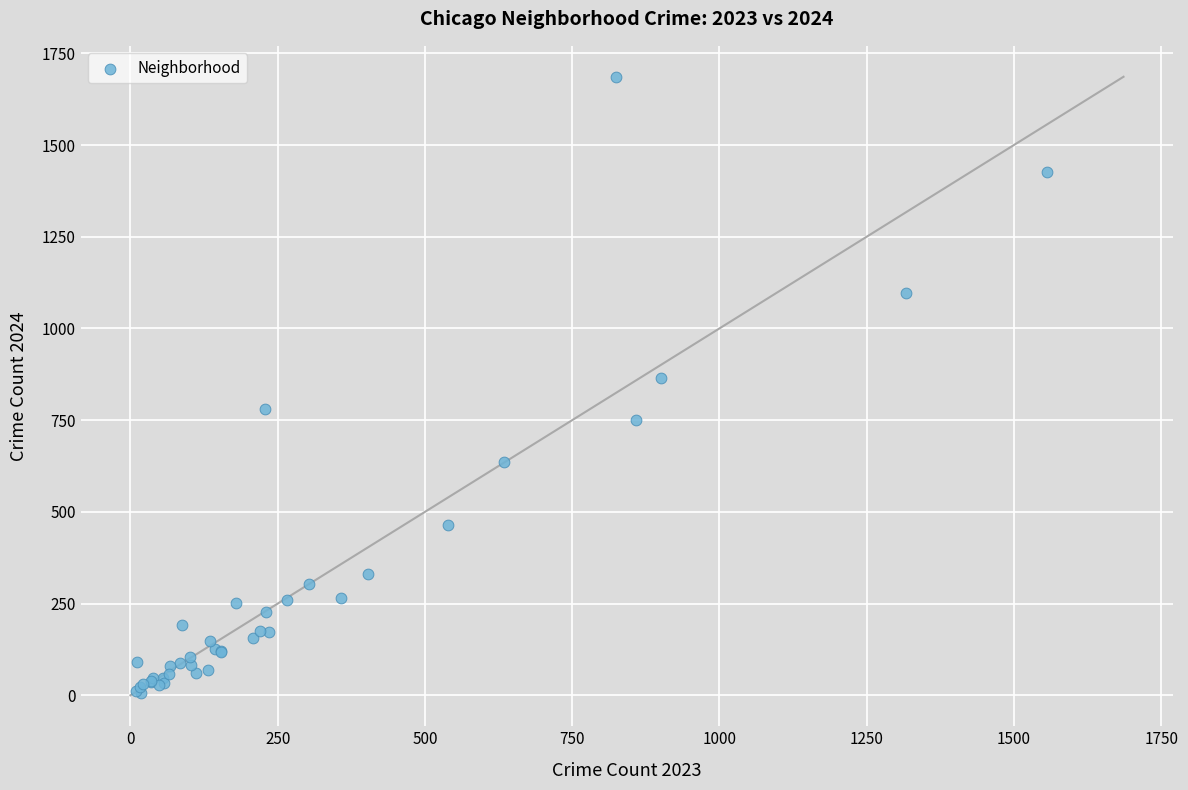

What Y value in the scatter plot is closest to 846?

865